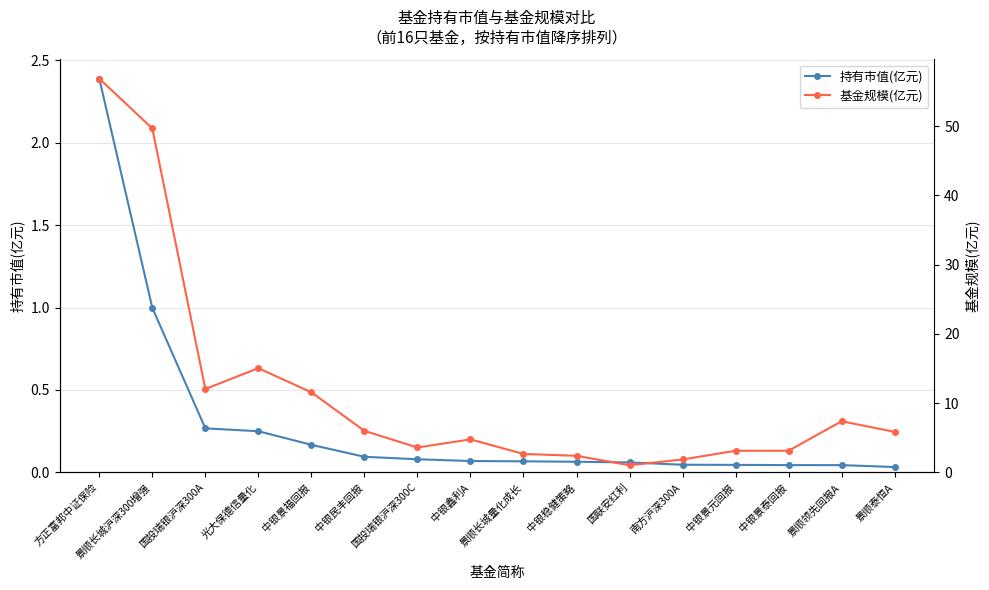

True or false: 持有市值(亿元) and 基金规模(亿元) cross at least once.

False